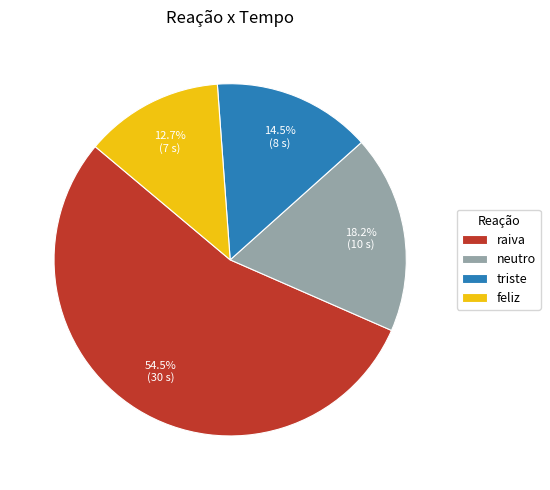

Does feliz account for over 50% of the chart?

No